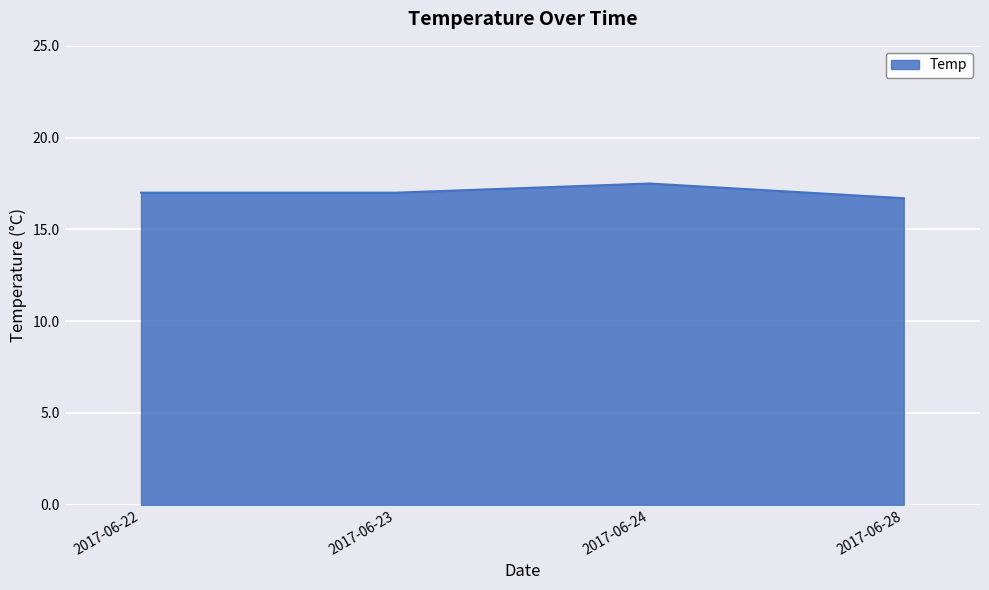

What is the difference between the values at 2017-06-28 and 2017-06-22?

0.3